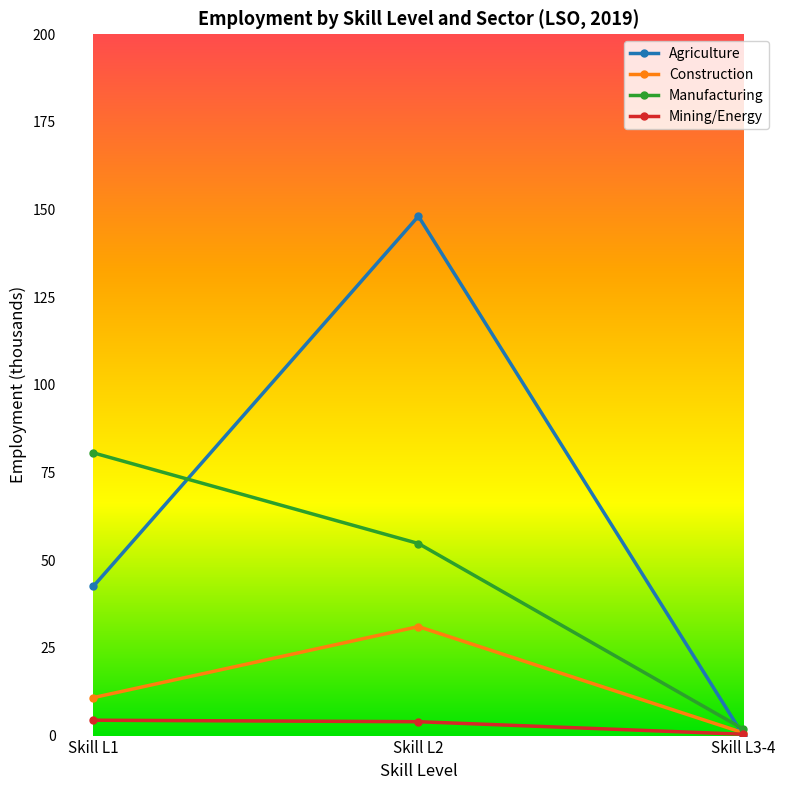

What position from the right is Skill L3-4?

1